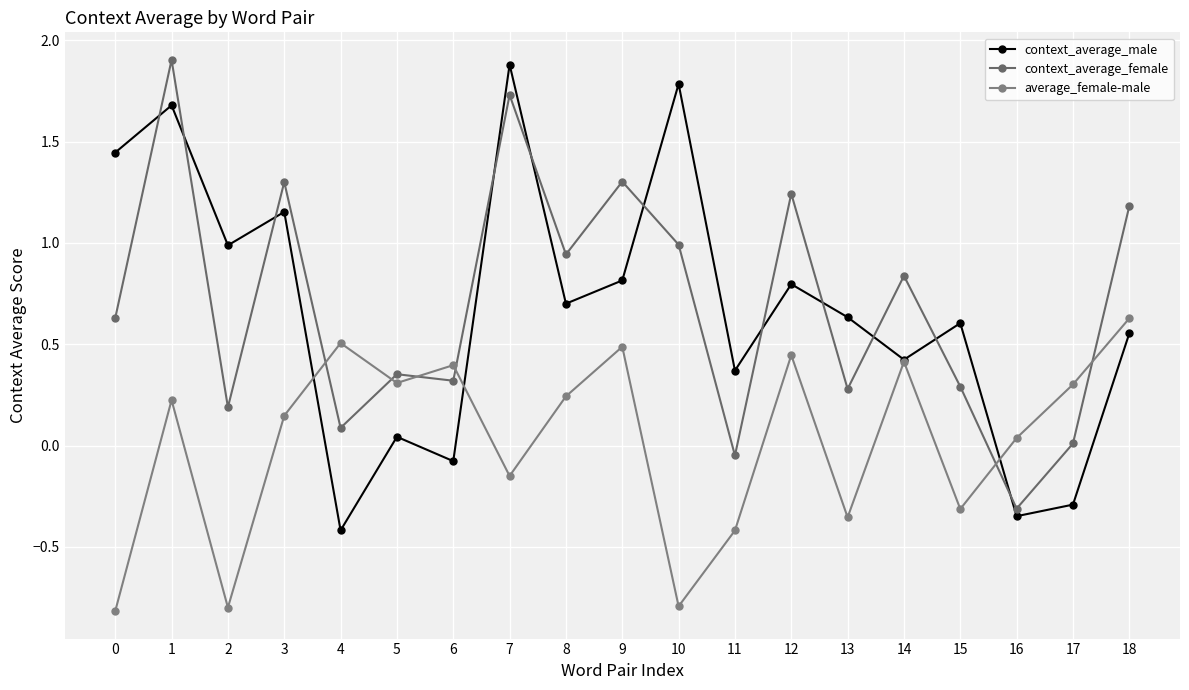

At which category does average_female-male reach its first local valley?

2